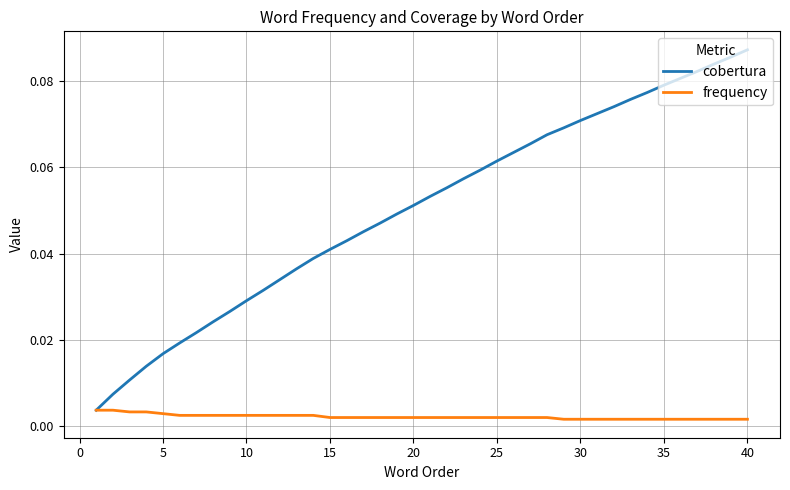

True or false: cobertura has more than 0 interior local peaks.

False